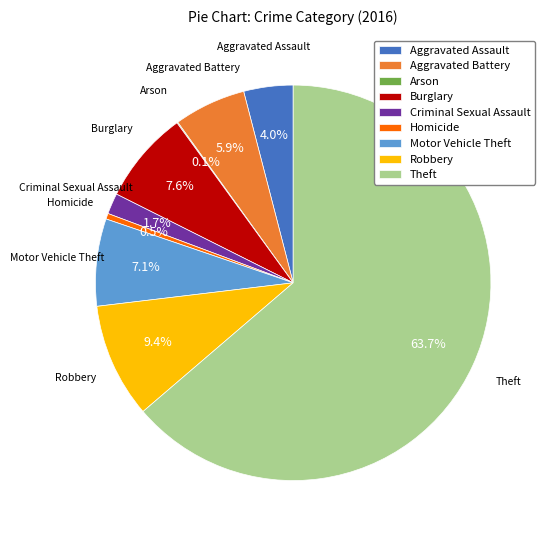

Does Theft account for over 50% of the chart?

Yes